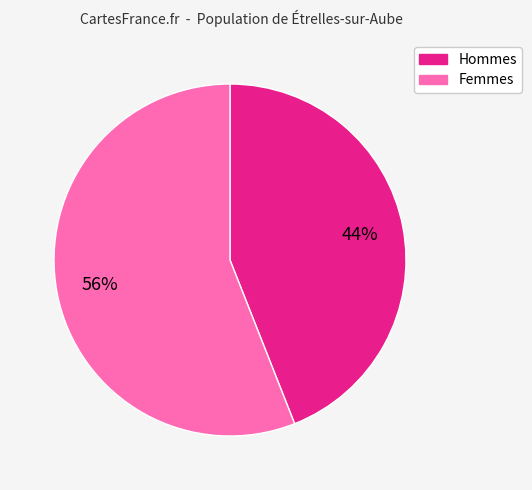

How many slices are in this pie chart?

2